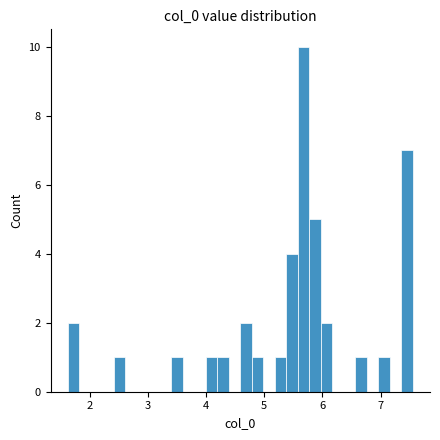

Read against the x-axis, roughly where is the centre of the tallest bar?

5.7